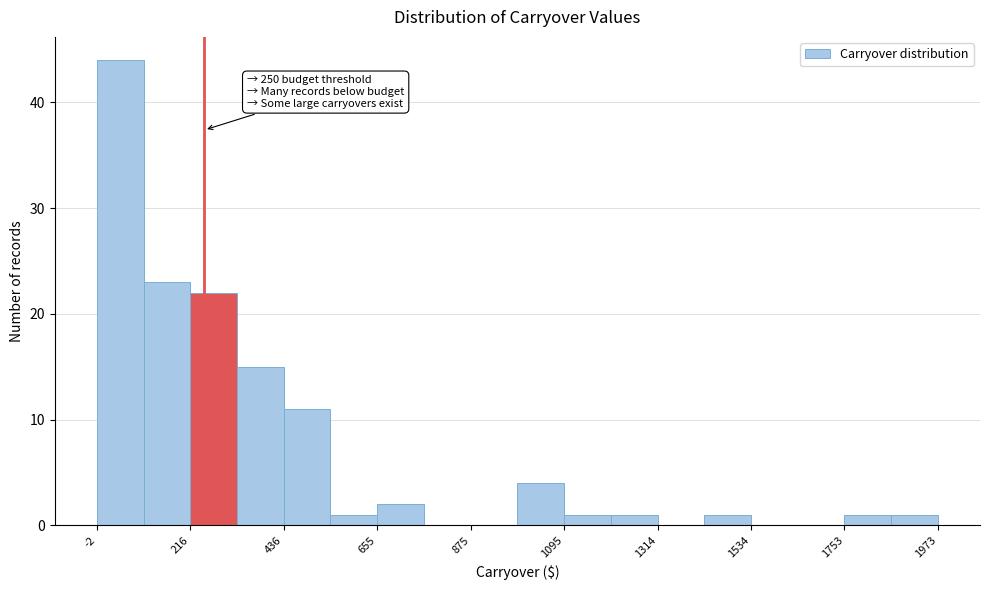

Around what value on the x-axis is the tallest bar? Give the approximate position of its centre, as read against the axis.

50